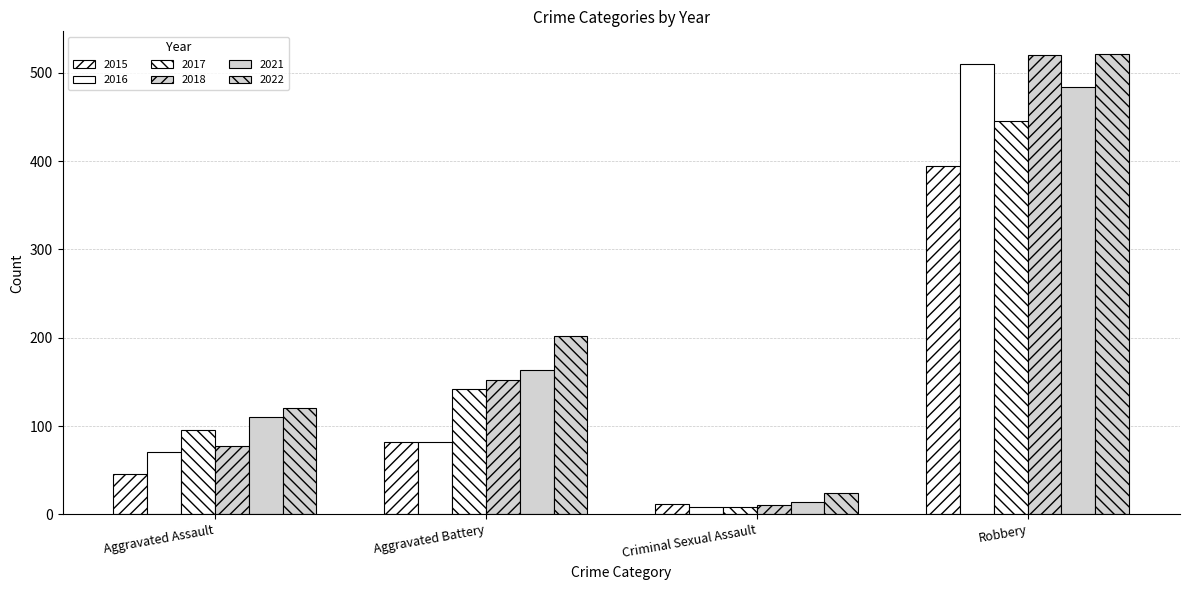

Are the bars grouped side by side (vs. stacked)?

Yes